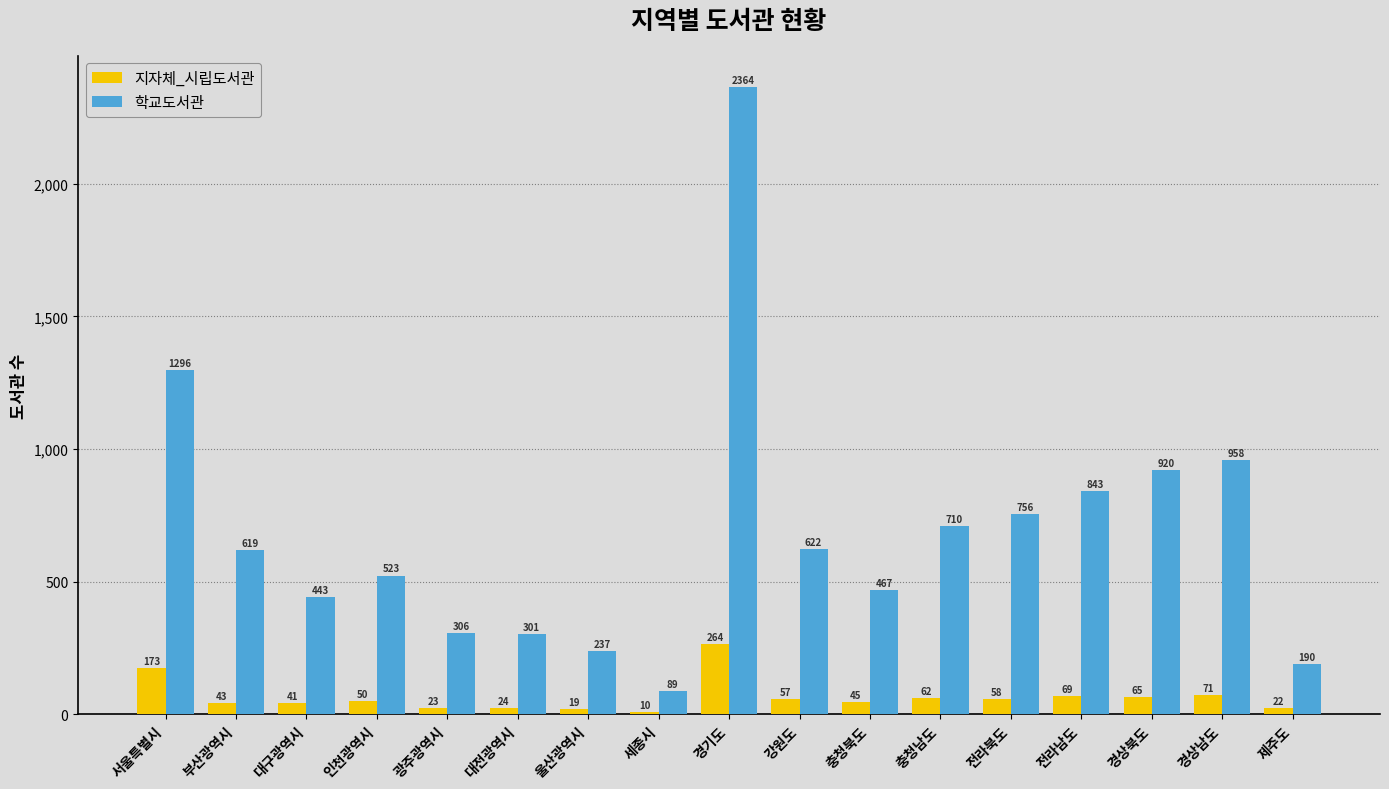

What is the total value across all series at 대전광역시?

325